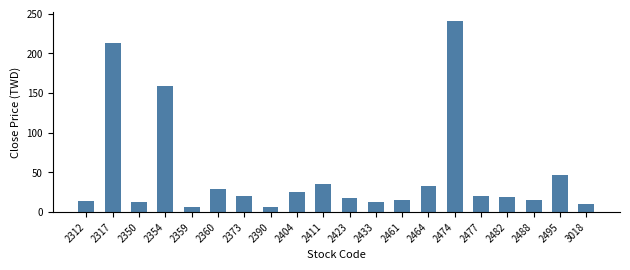

Between 2423 and 2390, which is larger?

2423